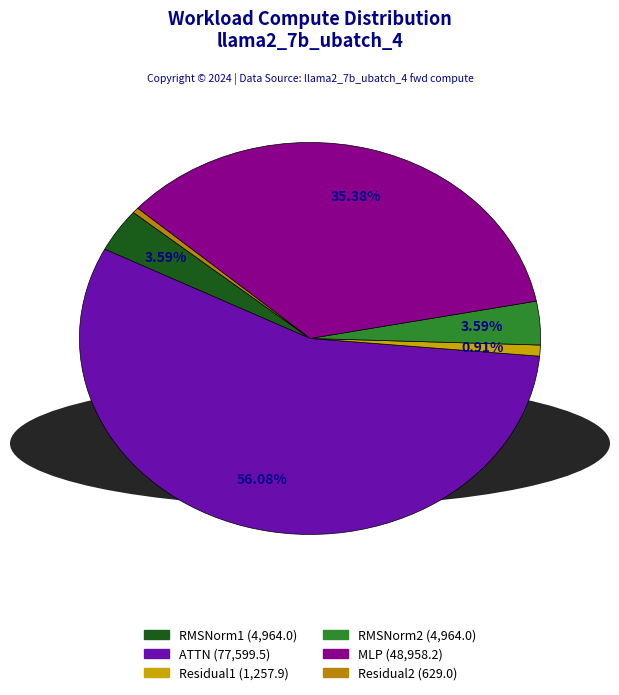

How many segments does this pie chart have?

6